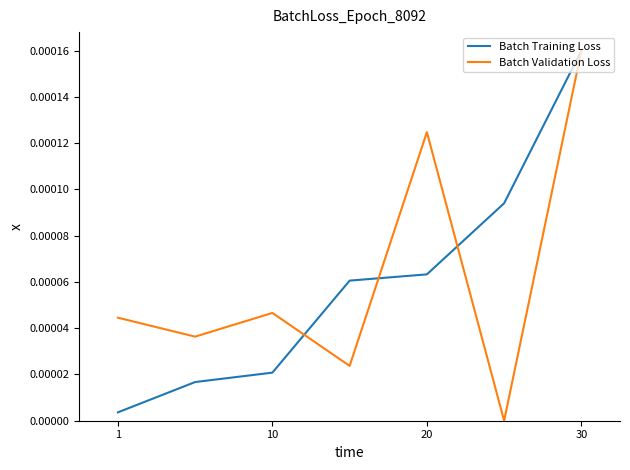

Does the chart have visible grid lines?

No